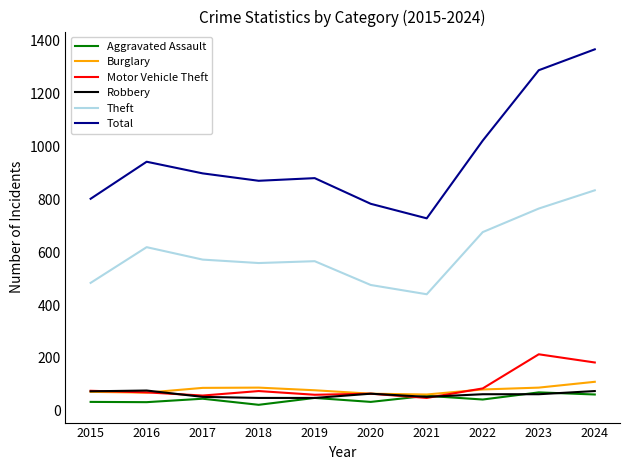

At which label is Total closest to 1047?

2022